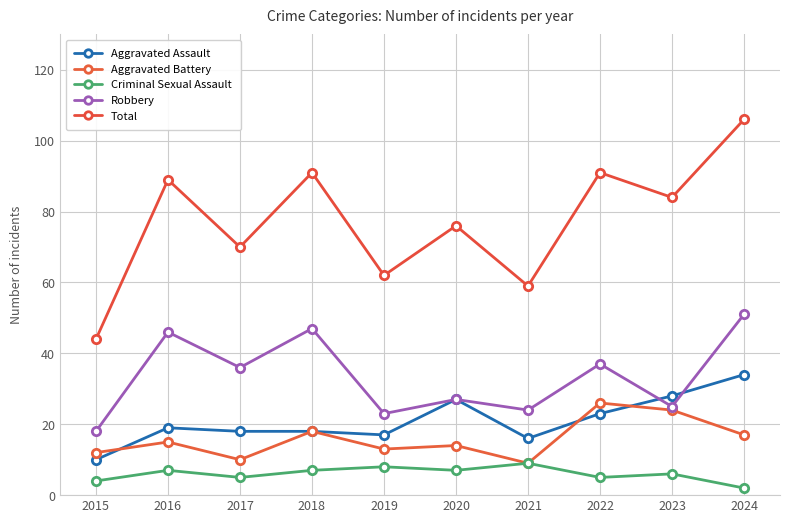

What is the total value across all series at 2023?

167